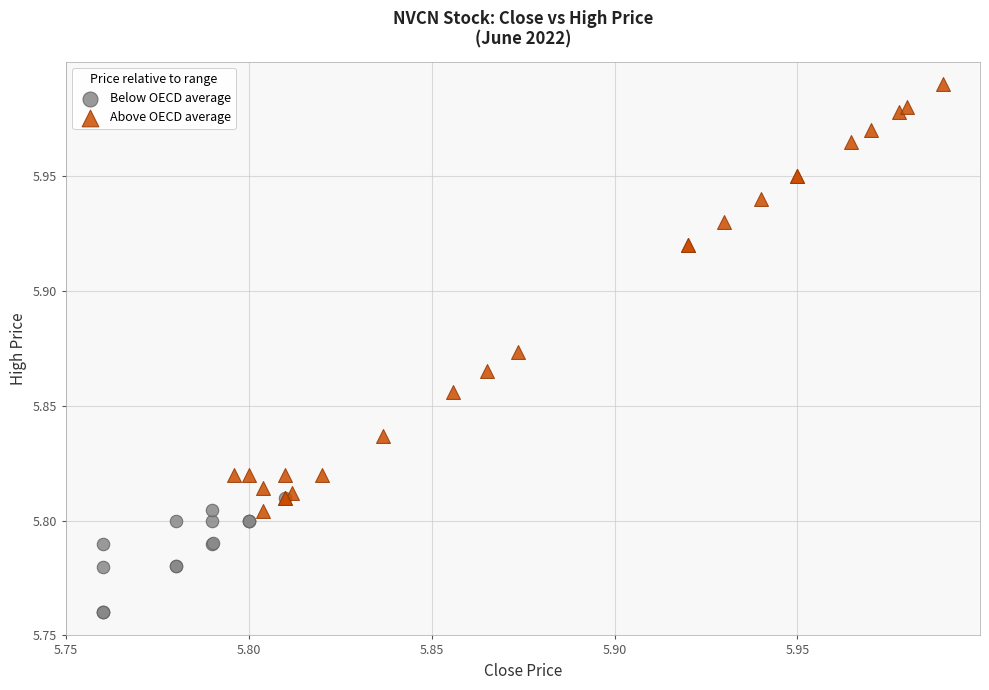

Which series contains the lowest Y value?

Below OECD average